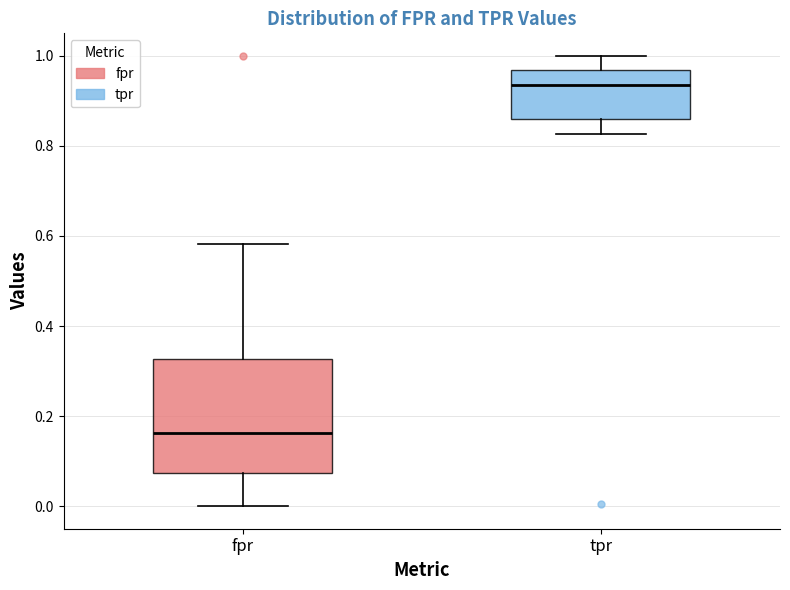

Comparing the boxes themselves (not the whiskers), which one is the tallest?

fpr